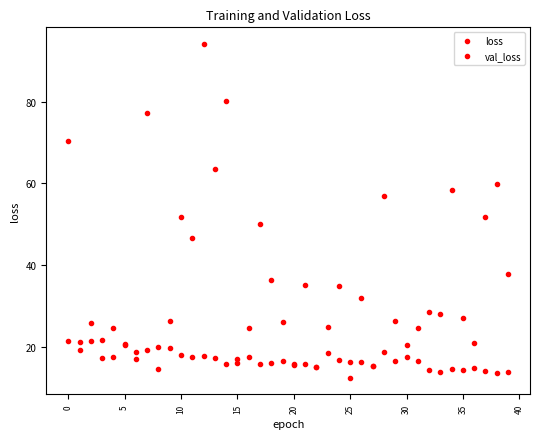

What is the average value of the loss series?

18.5